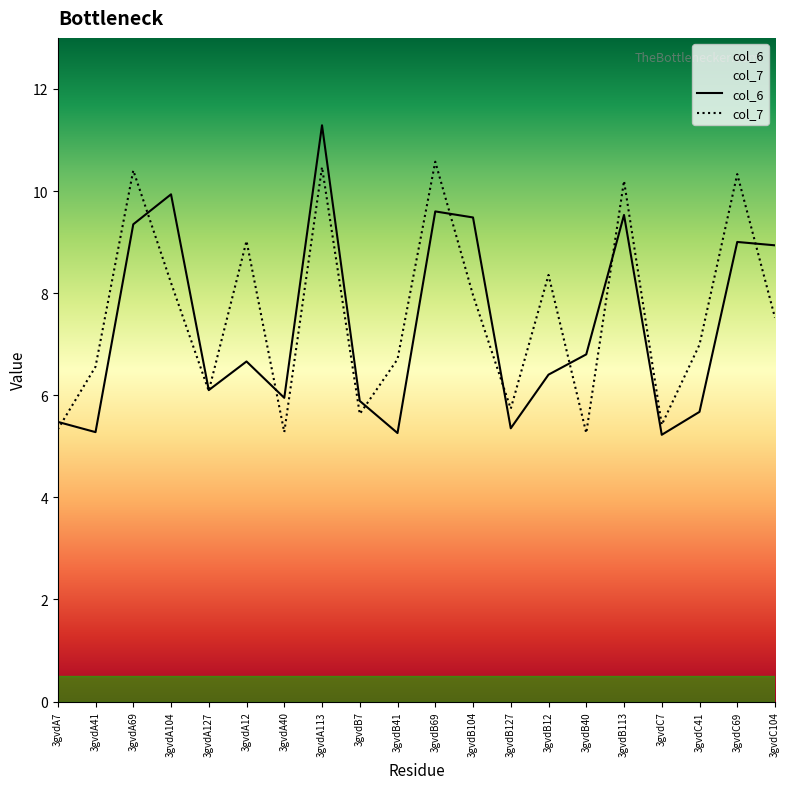

What is the value of the col_6 point at the 3rd from the left?

9.3